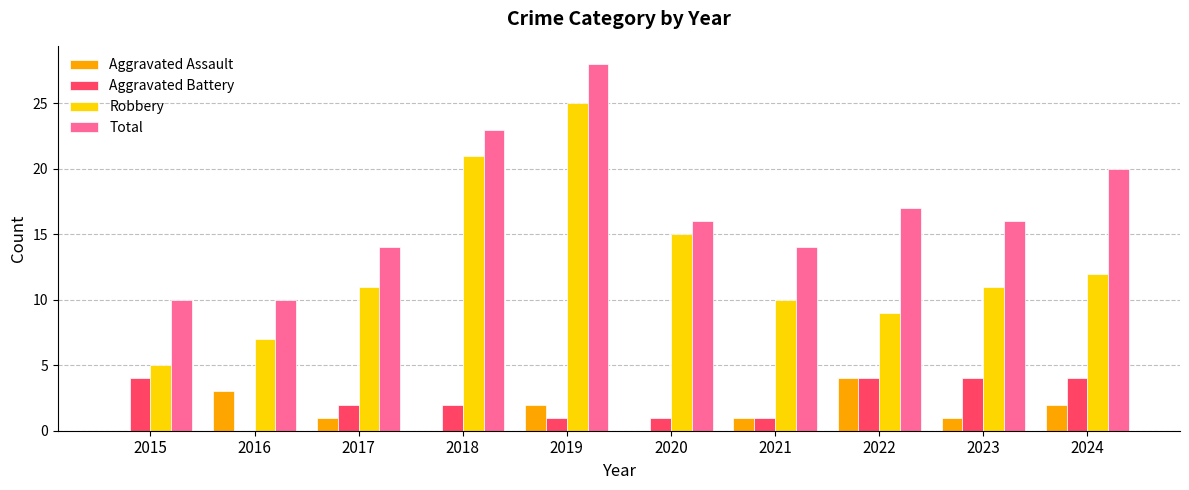

Reading right to left, what are all the values shown in this chart?

Aggravated Assault: 2024=2	2023=1	2022=4	2021=1	2020=0	2019=2	2018=0	2017=1	2016=3	2015=0
Aggravated Battery: 2024=4	2023=4	2022=4	2021=1	2020=1	2019=1	2018=2	2017=2	2016=0	2015=4
Robbery: 2024=12	2023=11	2022=9	2021=10	2020=15	2019=25	2018=21	2017=11	2016=7	2015=5
Total: 2024=20	2023=16	2022=17	2021=14	2020=16	2019=28	2018=23	2017=14	2016=10	2015=10